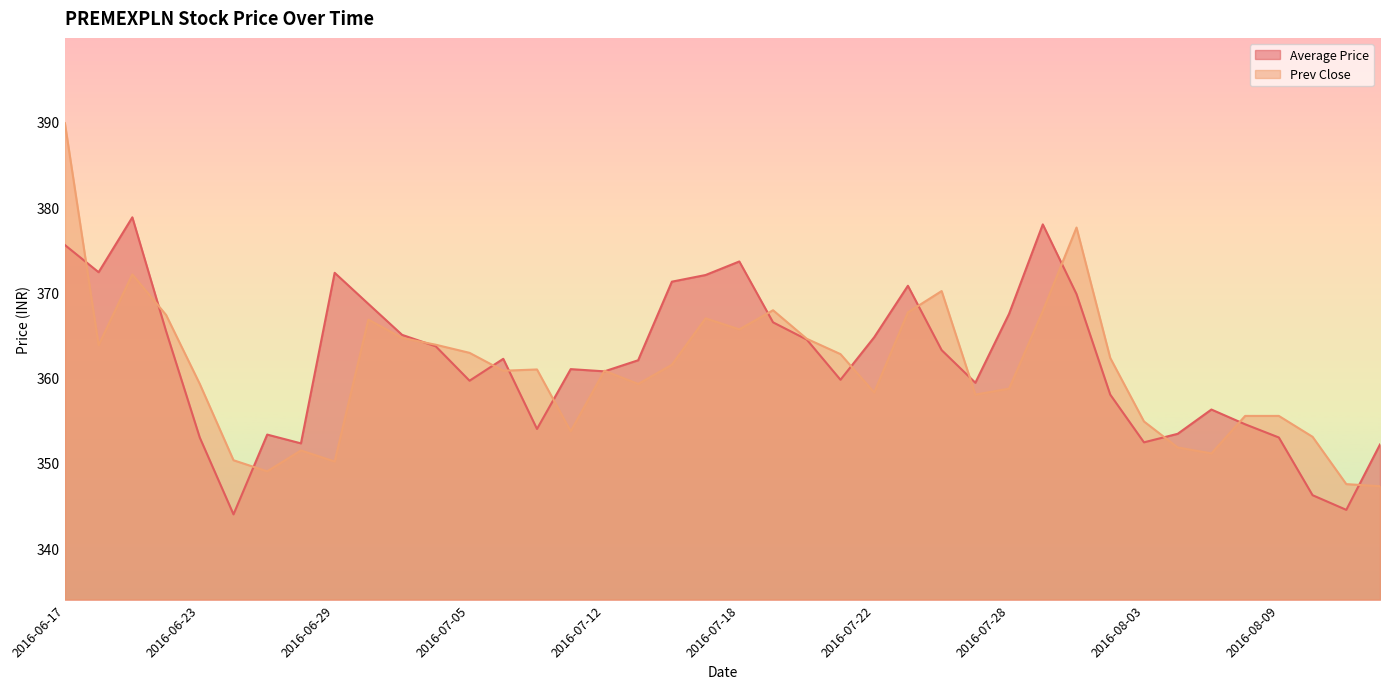

Rank the series at 2016-07-01 from highest to lowest value.

Average Price, Prev Close